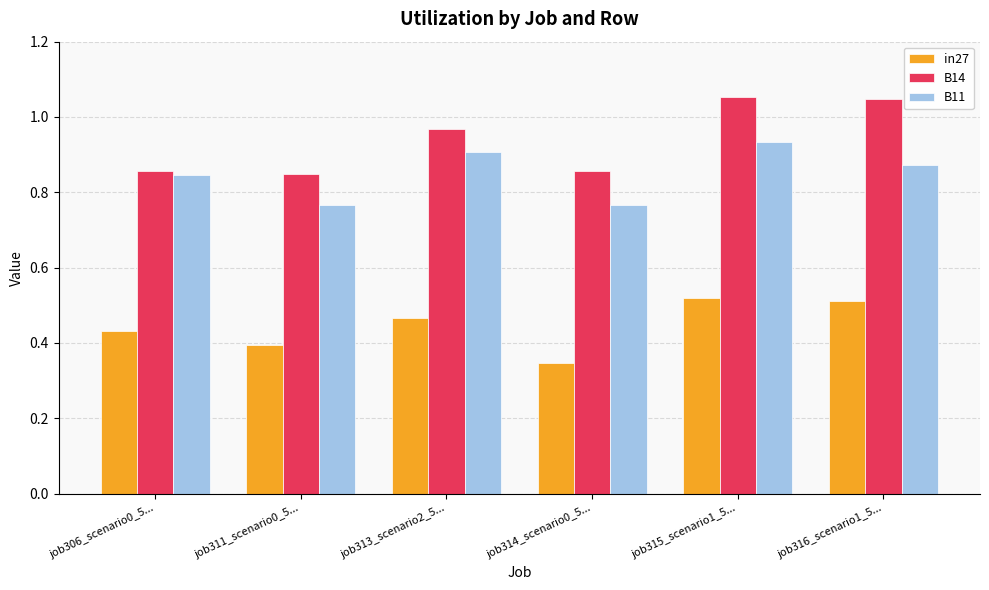

What is the label of the 6th bar from the right?

job306_scenario0_5...